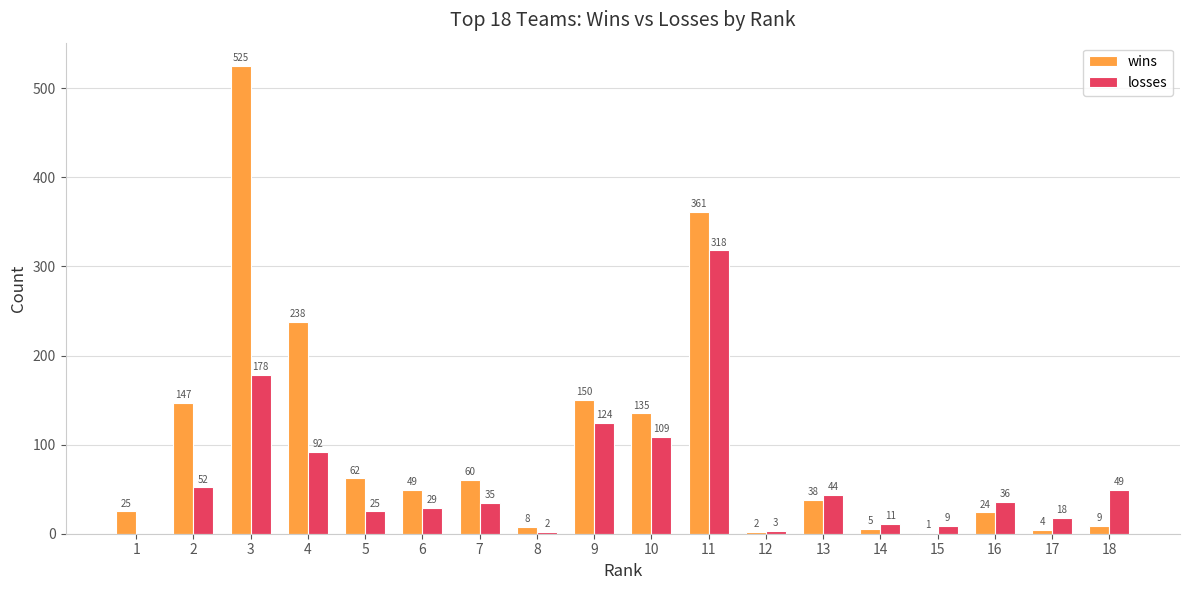

Where is wins nearest to the value 263?

4